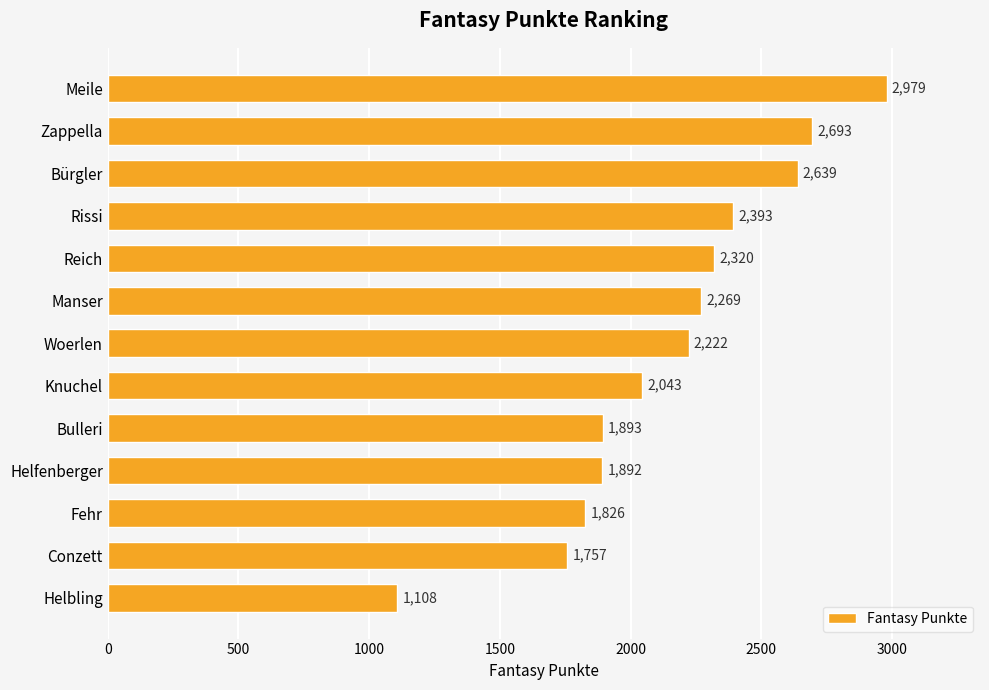

Reading top to bottom, transcribe all the data shown in this chart.

2979	2693	2639	2393	2320	2269	2222	2043	1893	1892	1826	1757	1108